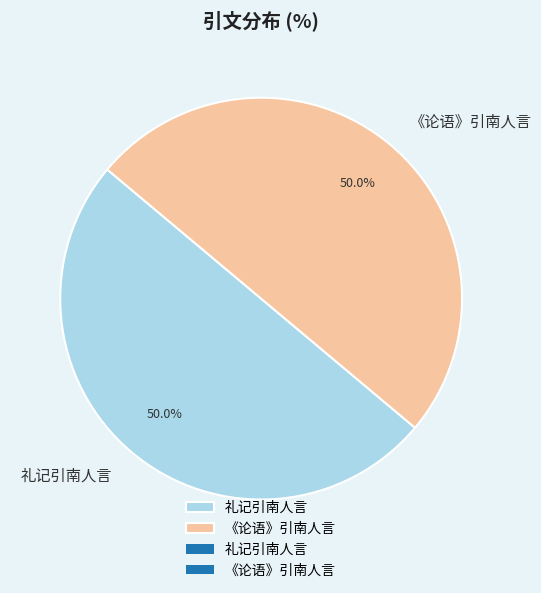

How many slices are in this pie chart?

2